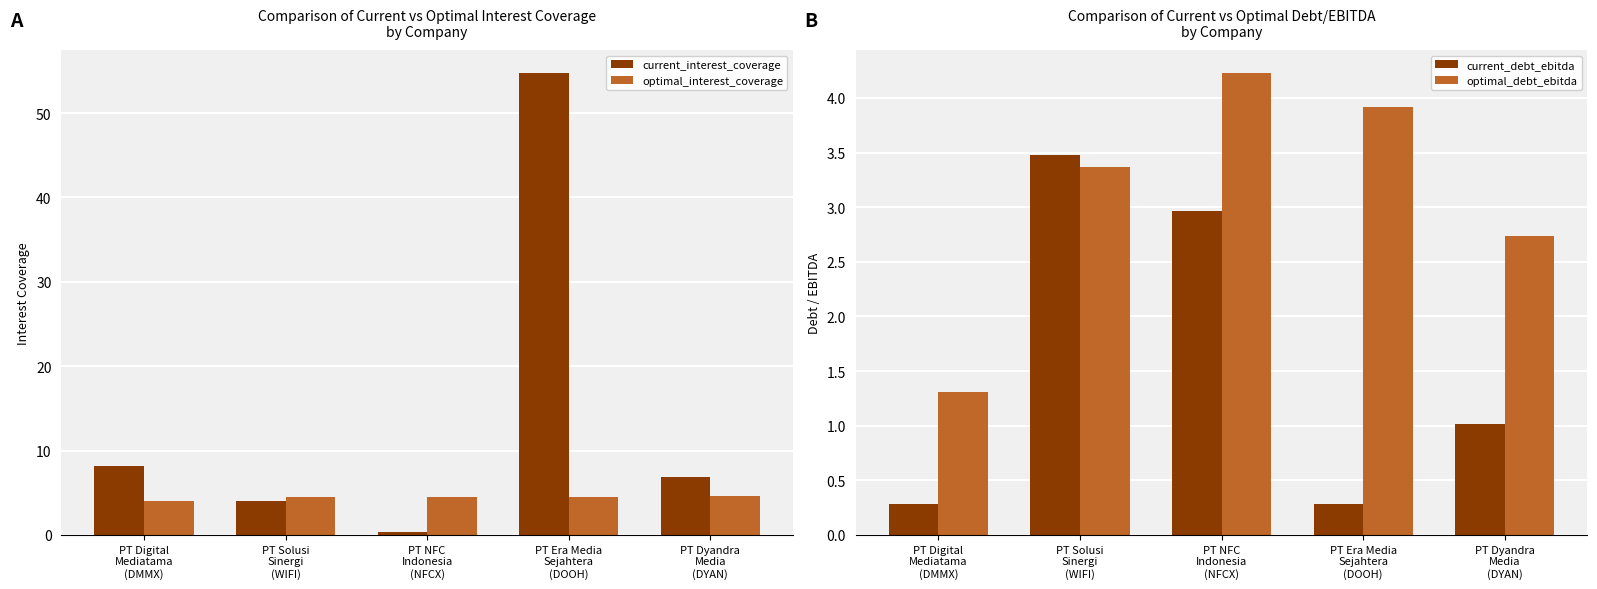

What is the greatest value displayed?

54.7